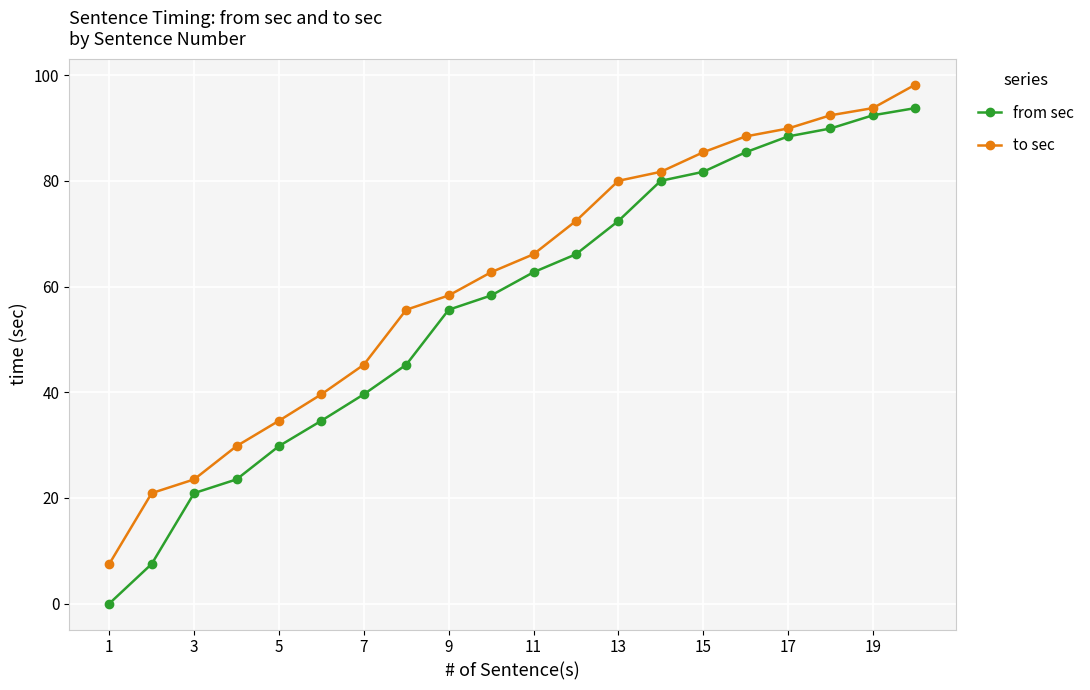

What is the highest value of the from sec series?

93.8